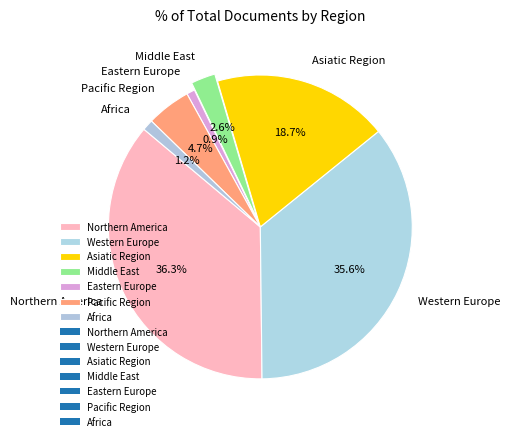

To the nearest percent, what portion does Eastern Europe represent?

1%